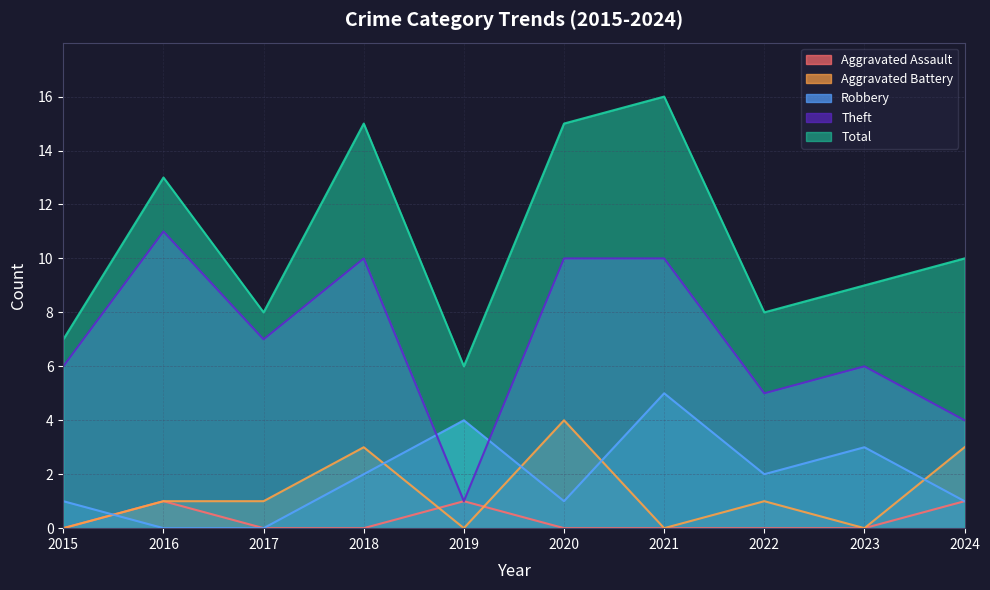

Where does the Total series first go above 10?

2016